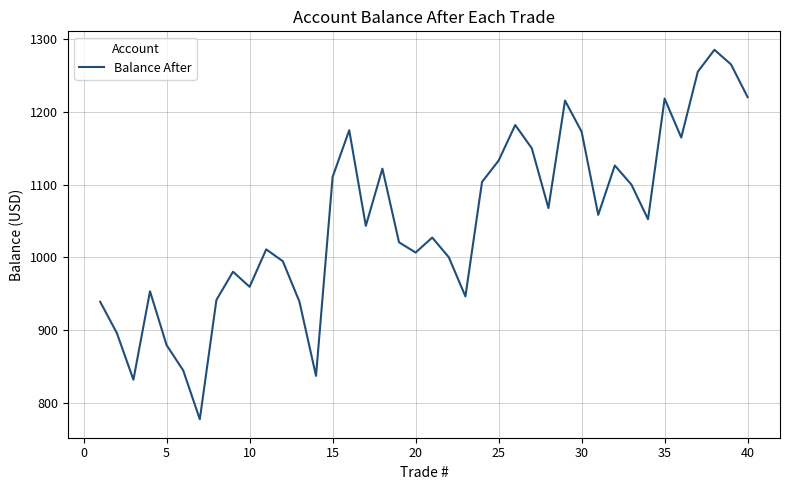

True or false: the data has more than 0 interior local peaks.

True